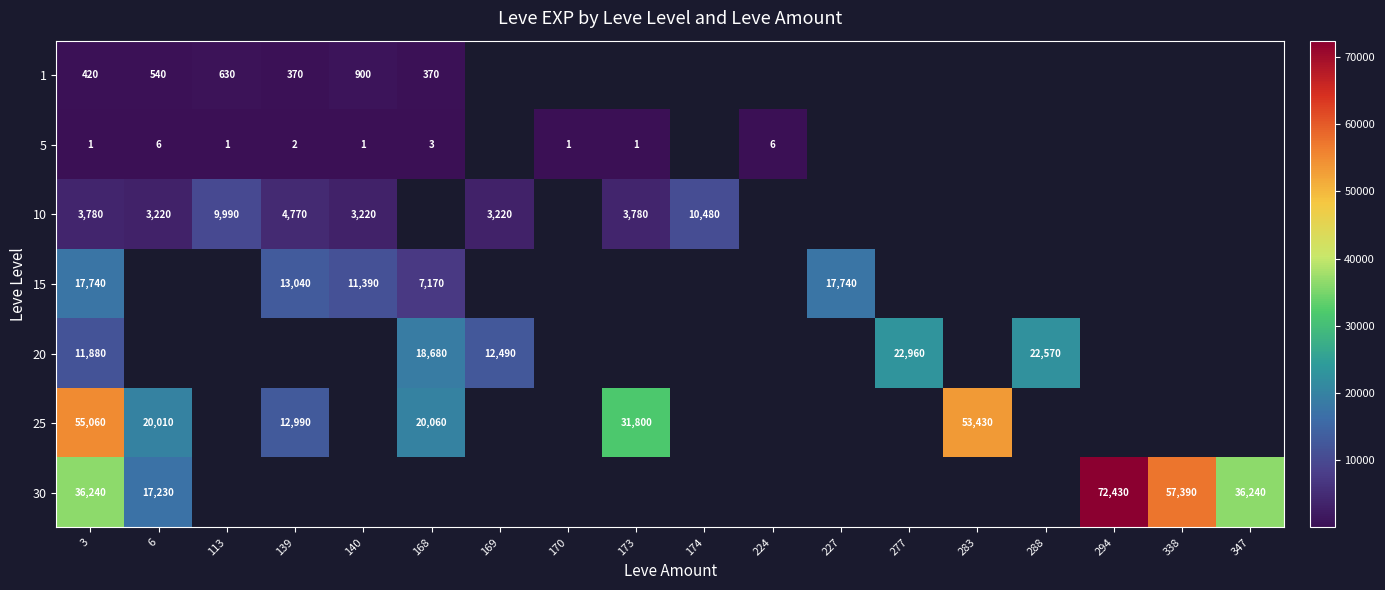

Is it true that 20 equals 31188 at 168?

False